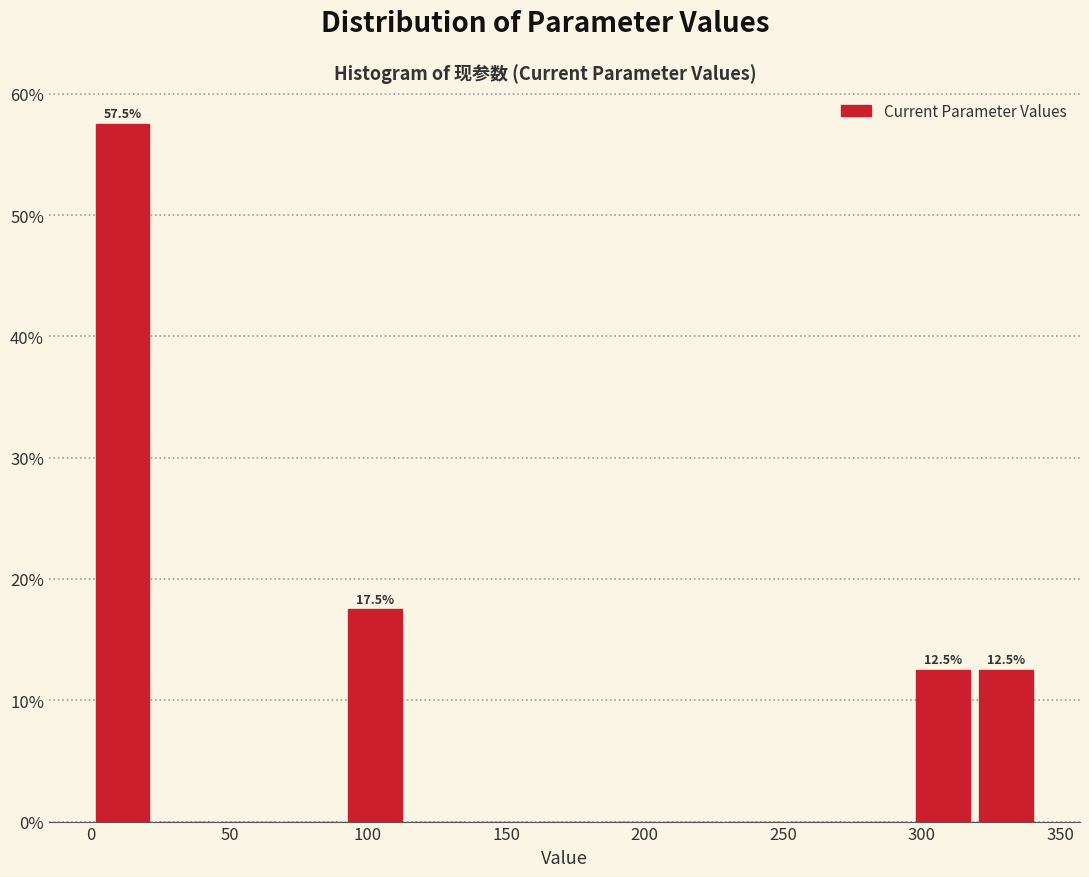

Which range on the x-axis has the tallest bar?

0 to 25